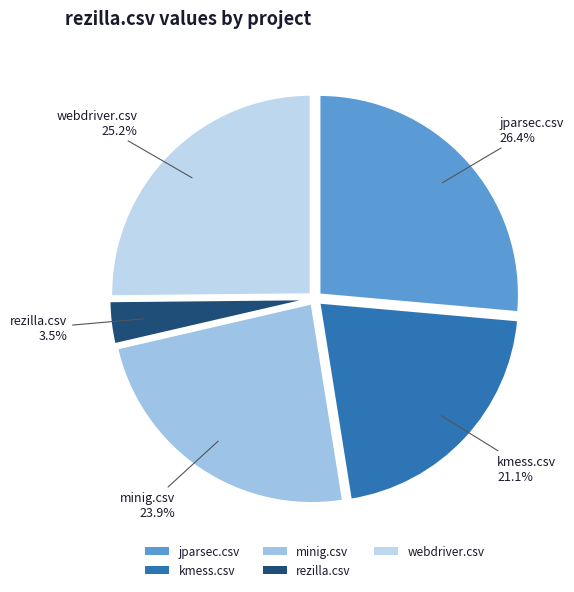

Between webdriver.csv and jparsec.csv, which is larger?

jparsec.csv